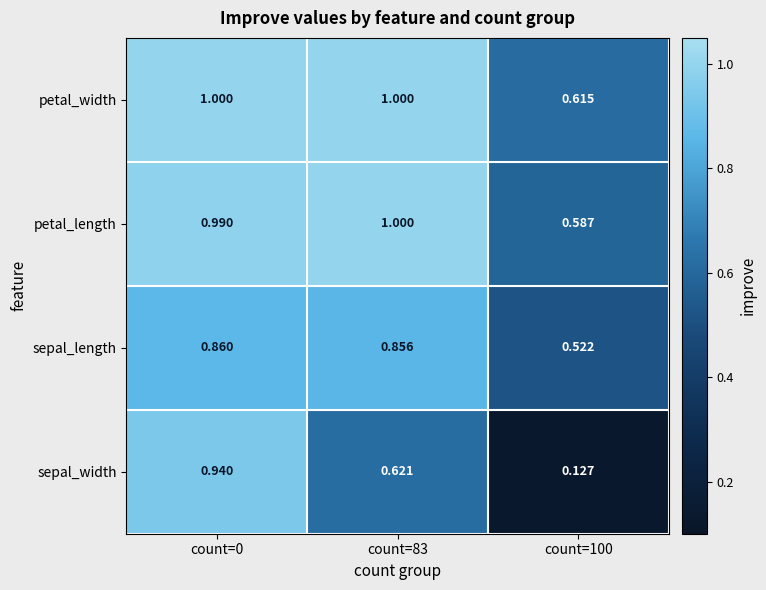

Rank the series at count=0 from lowest to highest value.

sepal_length, sepal_width, petal_length, petal_width